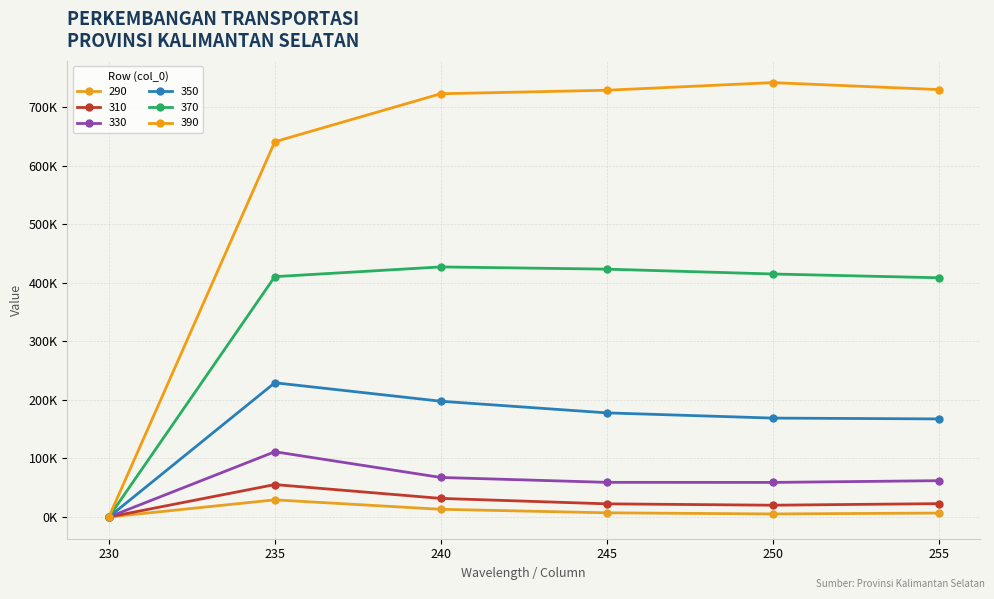

Is this an area chart (filled region under the line)?

No